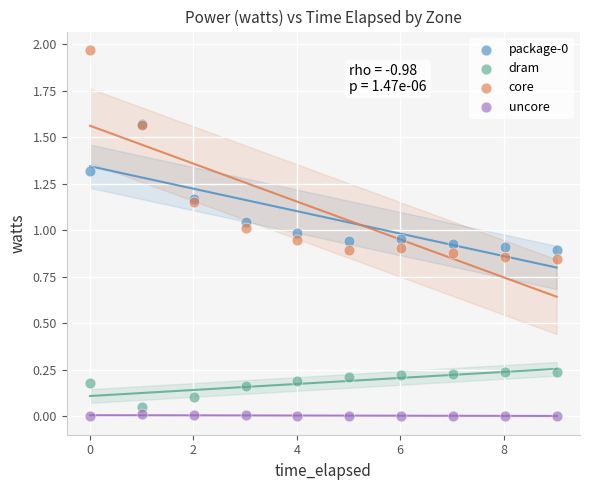

Which series has the largest Y range (max minus min)?

core